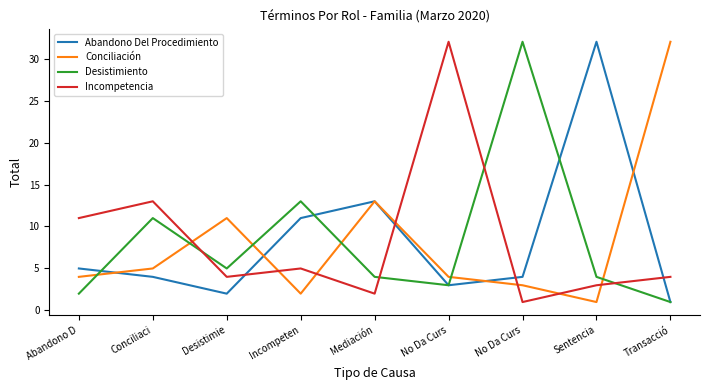

How many interior local peaks does the Conciliación series have?

2